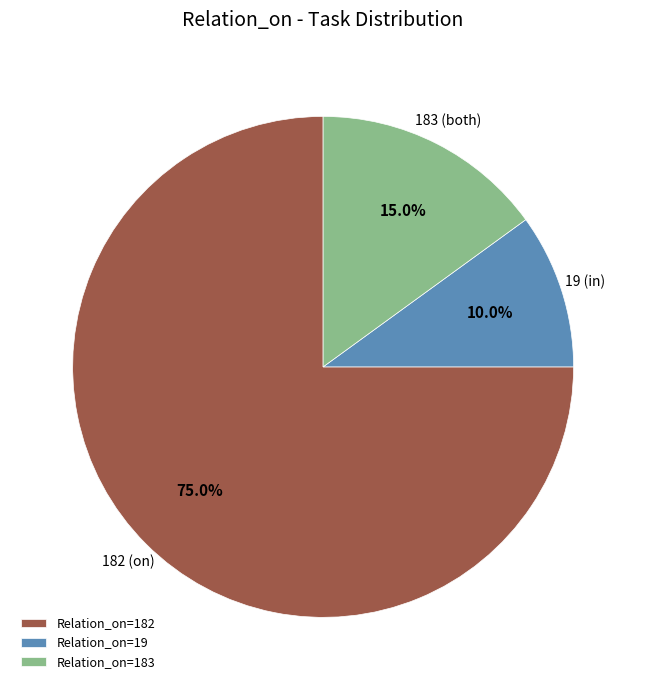

Which slice is the smallest?

Relation_on=19